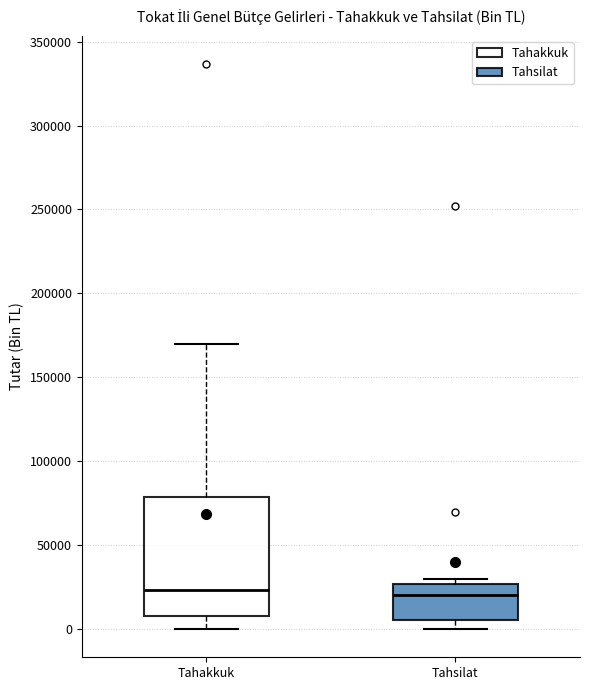

Reading left to right, read every box against the y-axis: the position of its median line, the range the box covers, and the ends of its whiskers. The values are not printed on the chart, so give them approximately, as read against the axis.

Tahakkuk: median 25000, box 10000 to 80000, whiskers 0 to 170000
Tahsilat: median 20000, box 5000 to 25000, whiskers 0 to 30000